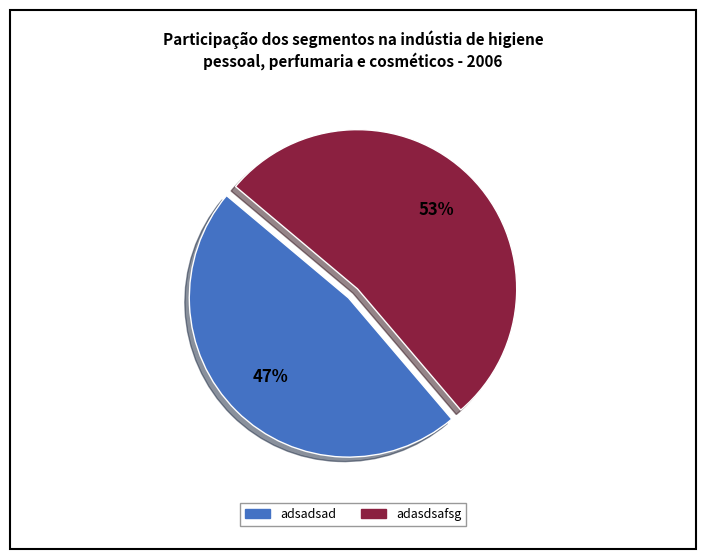

To the nearest percent, what percentage of the pie is adasdsafsg?

53%